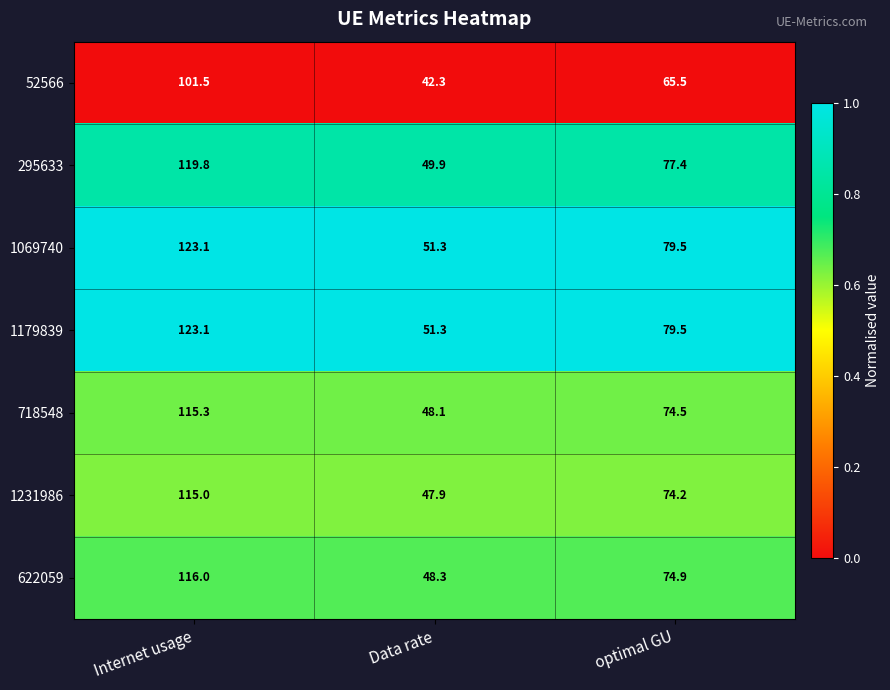

Reading right to left, list all the values displayed in this chart.

52566: optimal GU=65.5	Data rate=42.3	Internet usage=101.5
295633: optimal GU=77.4	Data rate=49.9	Internet usage=119.8
1069740: optimal GU=79.5	Data rate=51.3	Internet usage=123.1
1179839: optimal GU=79.5	Data rate=51.3	Internet usage=123.1
718548: optimal GU=74.5	Data rate=48.1	Internet usage=115.3
1231986: optimal GU=74.2	Data rate=47.9	Internet usage=115.0
622059: optimal GU=74.9	Data rate=48.3	Internet usage=116.0